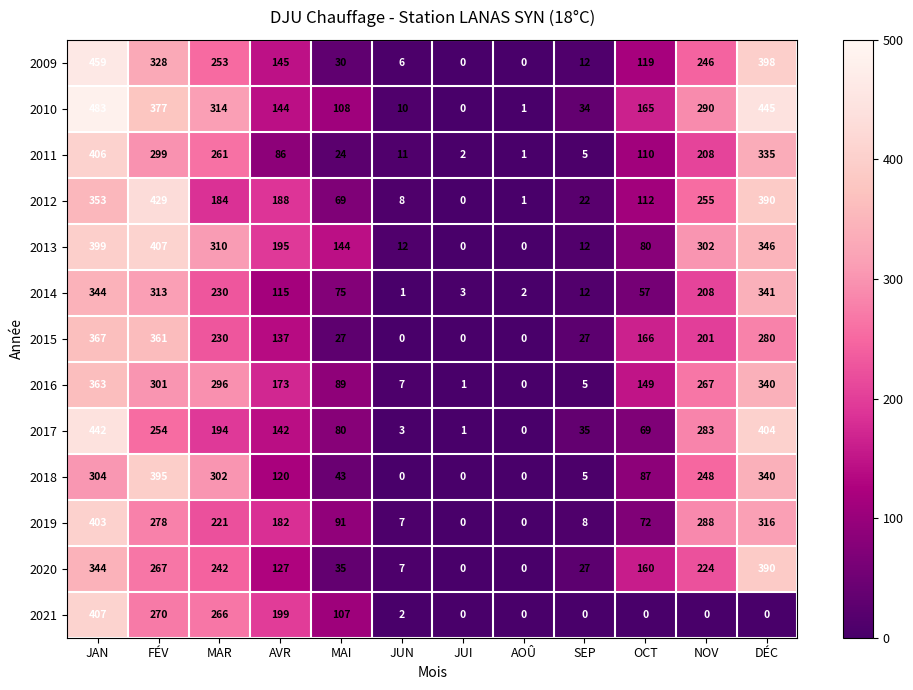

The 2015 series shows 230 at MAR. True or false?

True